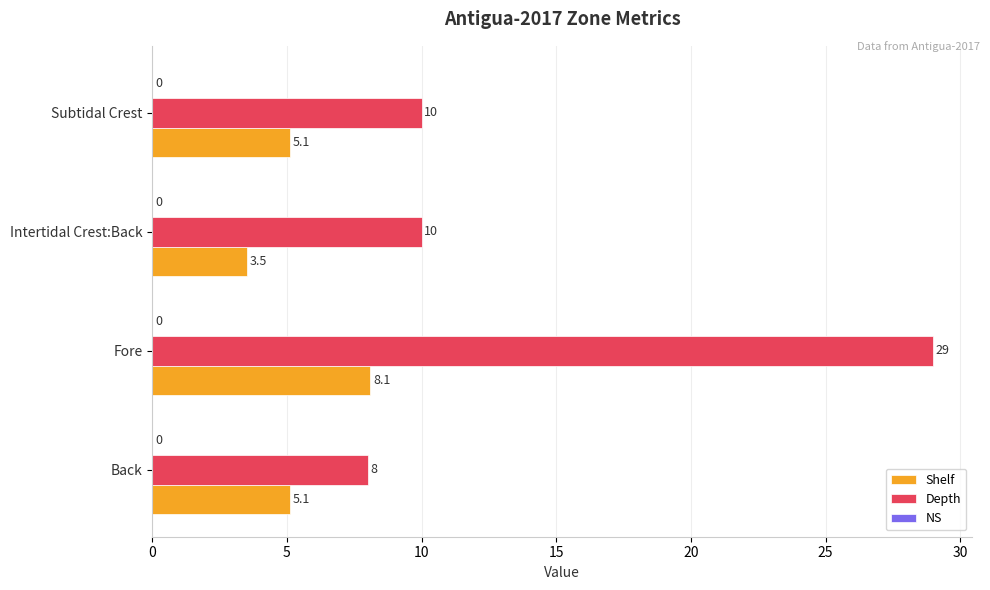

What is the difference between the Depth values at Fore and Intertidal Crest:Back?

19.0